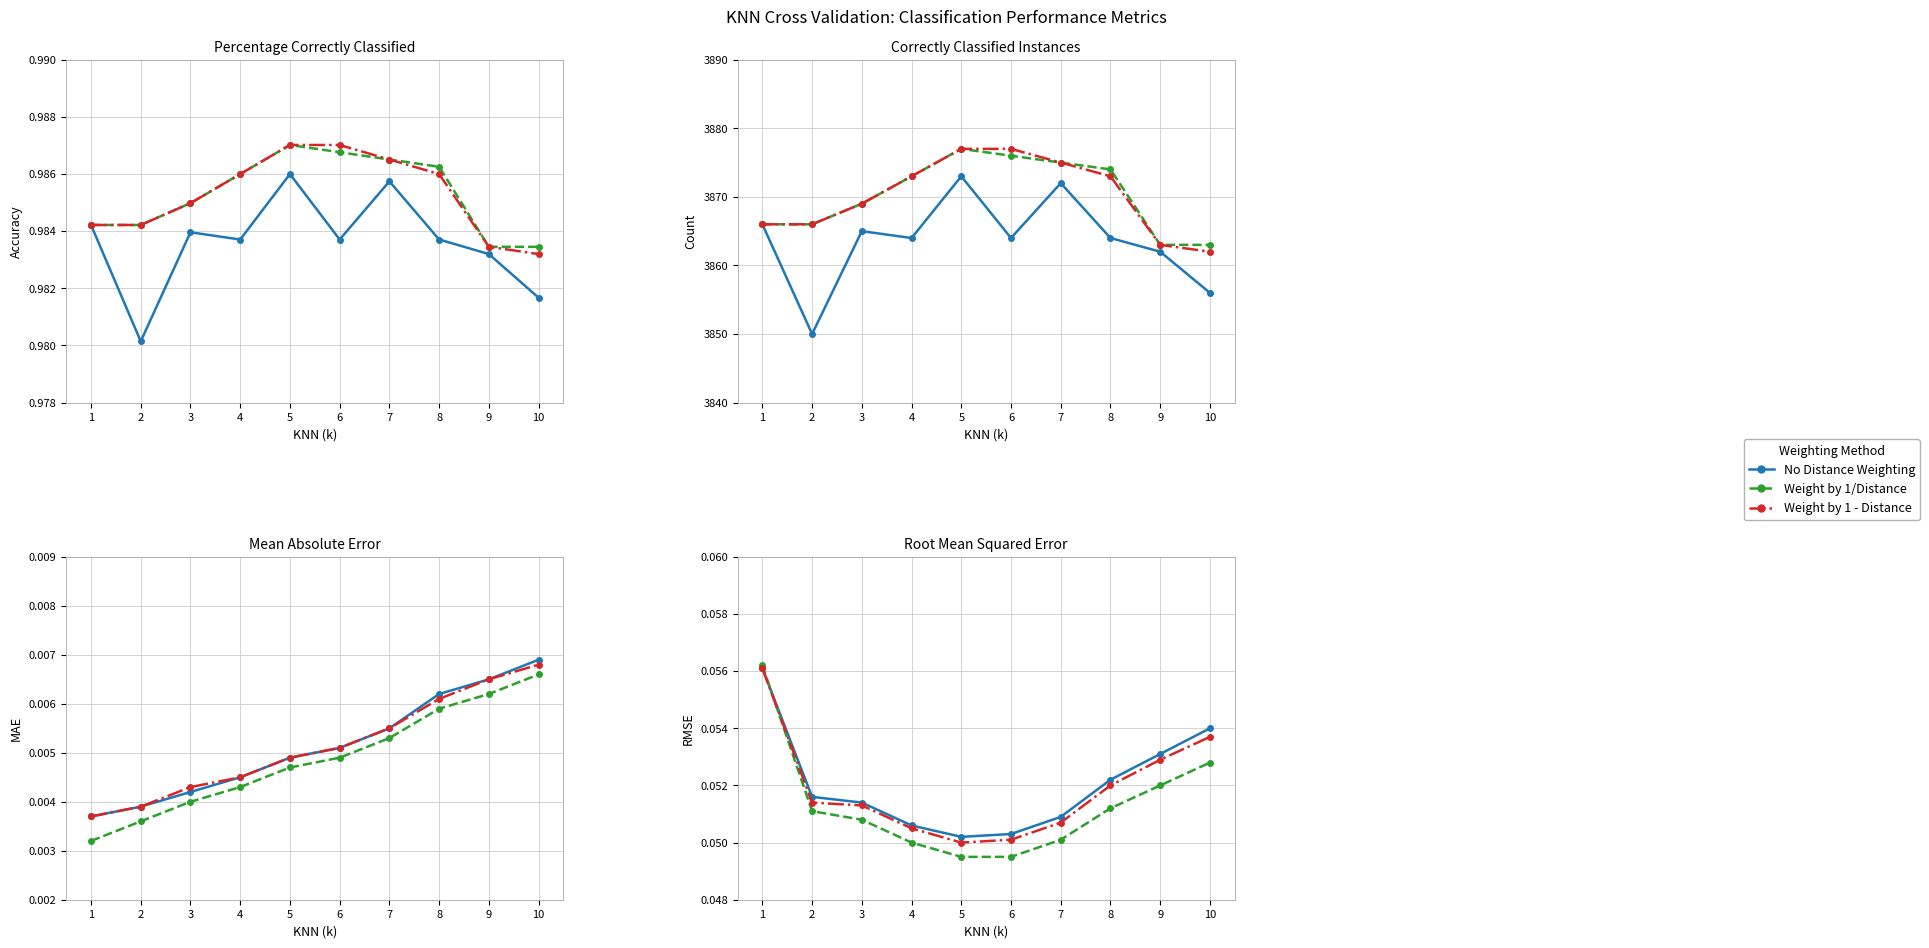

Rank the series at 2 from highest to lowest value.

No Distance Weighting, Weight by 1 - Distance, Weight by 1/Distance